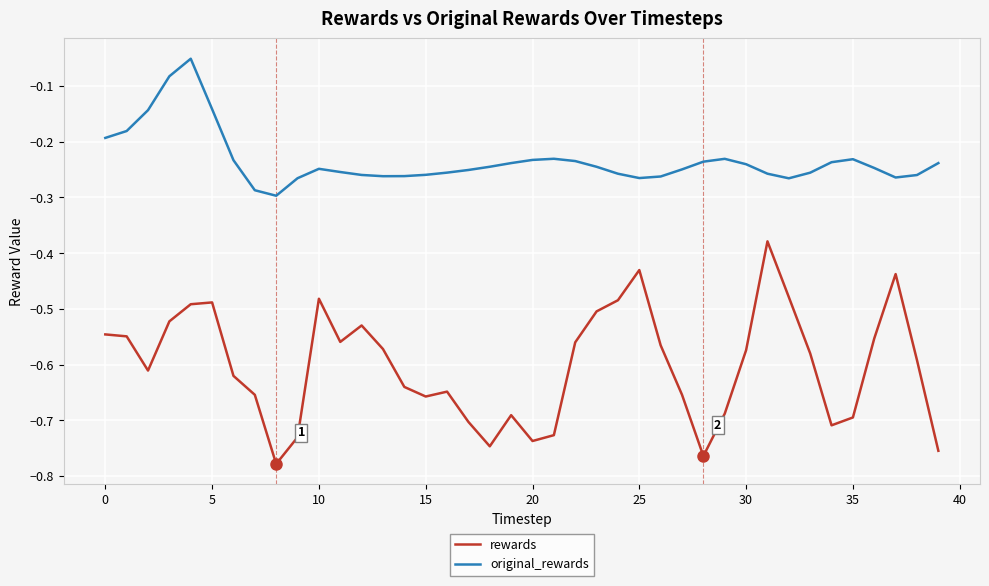

Rank the series by their average value, from lowest to highest.

rewards, original_rewards